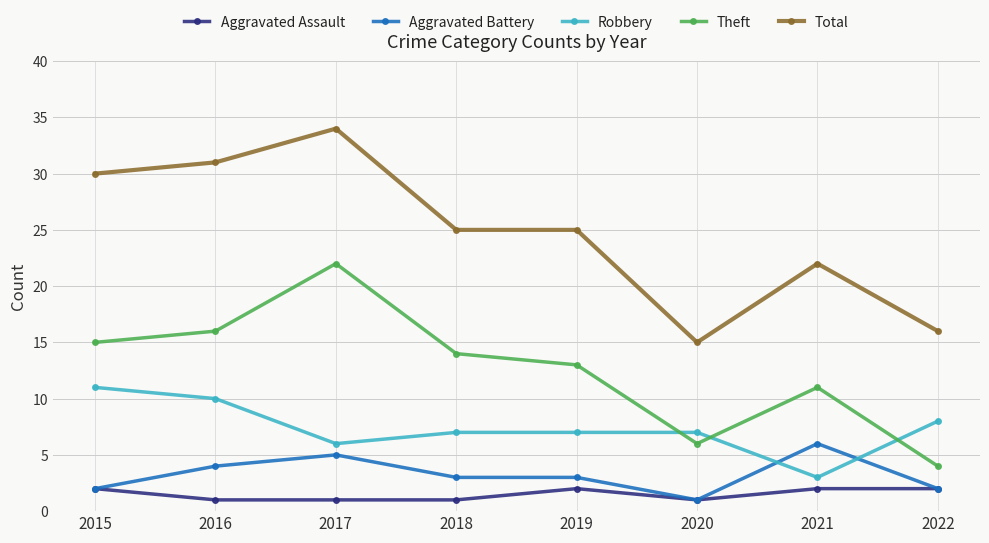

True or false: Theft and Aggravated Battery cross at least once.

False